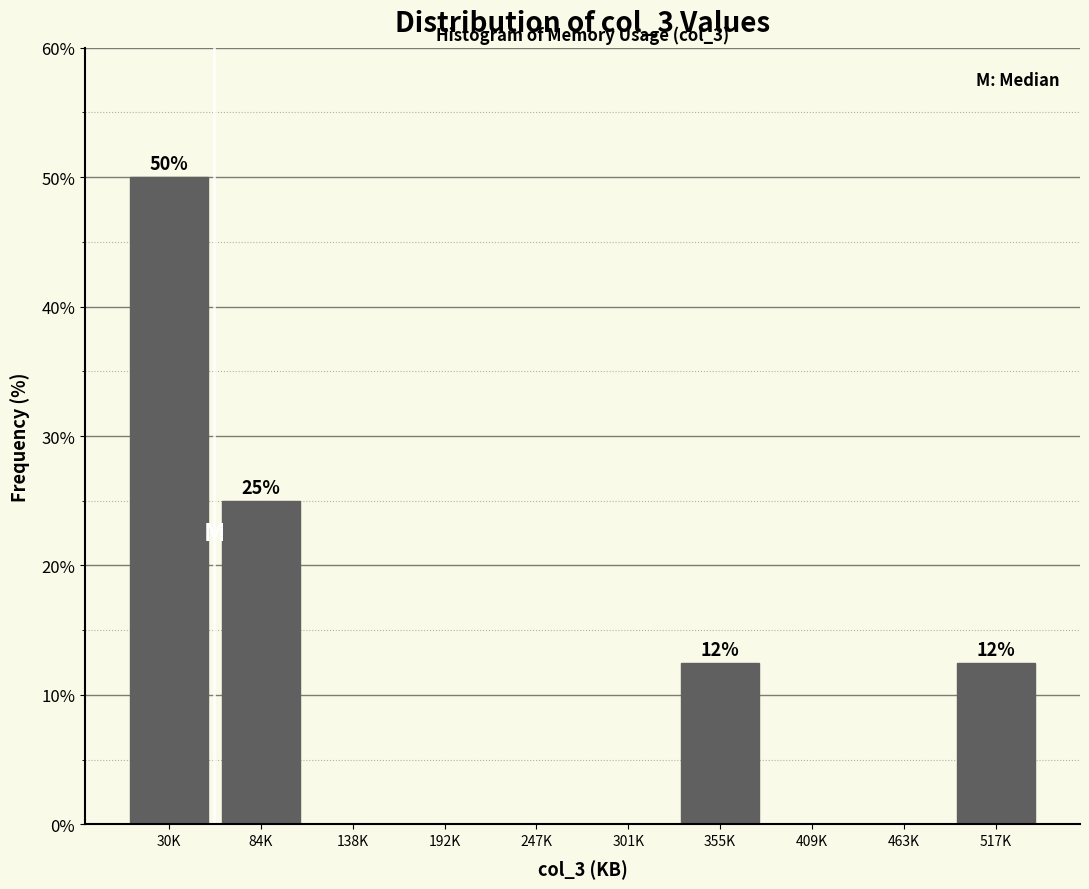

Reading left to right, extract all data points from this chart.

30K=50.0	84K=25.0	138K=0.0	192K=0.0	247K=0.0	301K=0.0	355K=12.5	409K=0.0	463K=0.0	517K=12.5